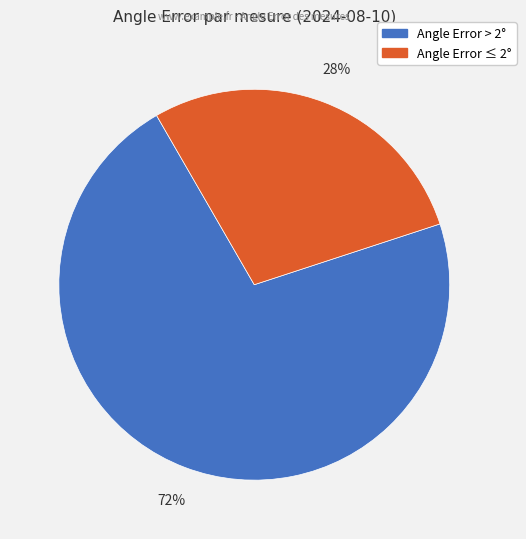

To the nearest percent, what is the average slice percentage?

50%